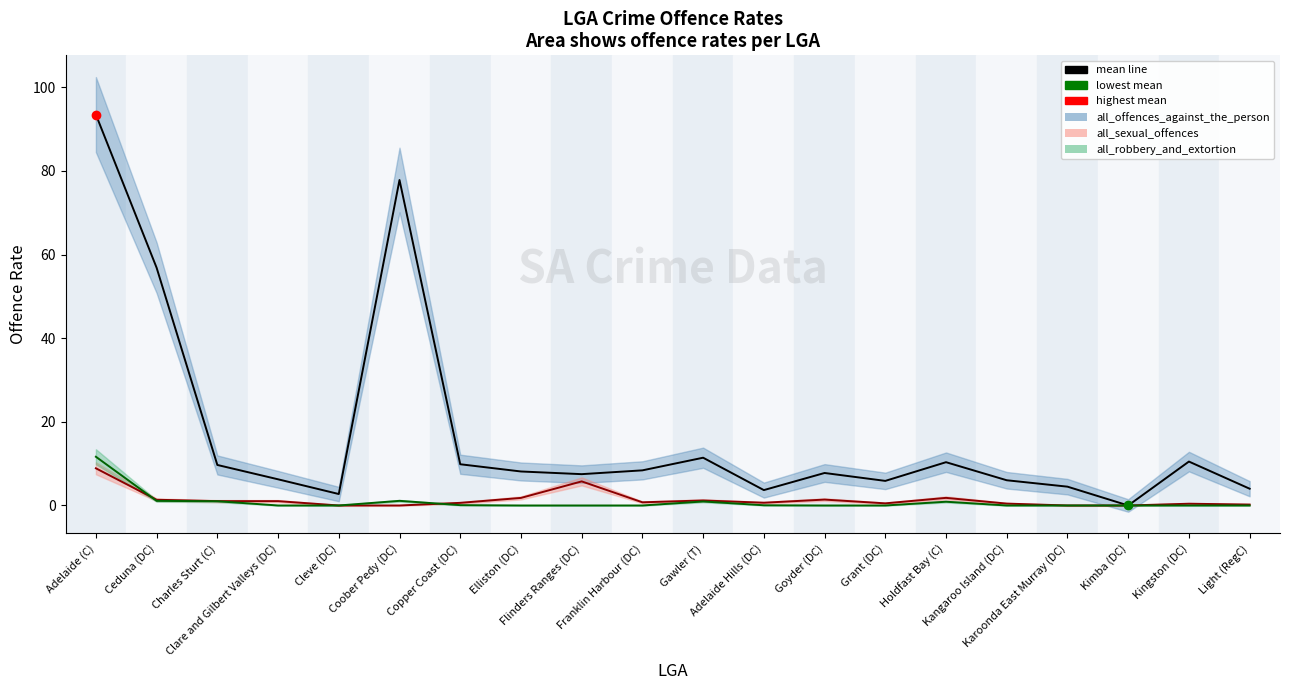

Which label corresponds to the smallest value in the chart?

Kimba (DC)